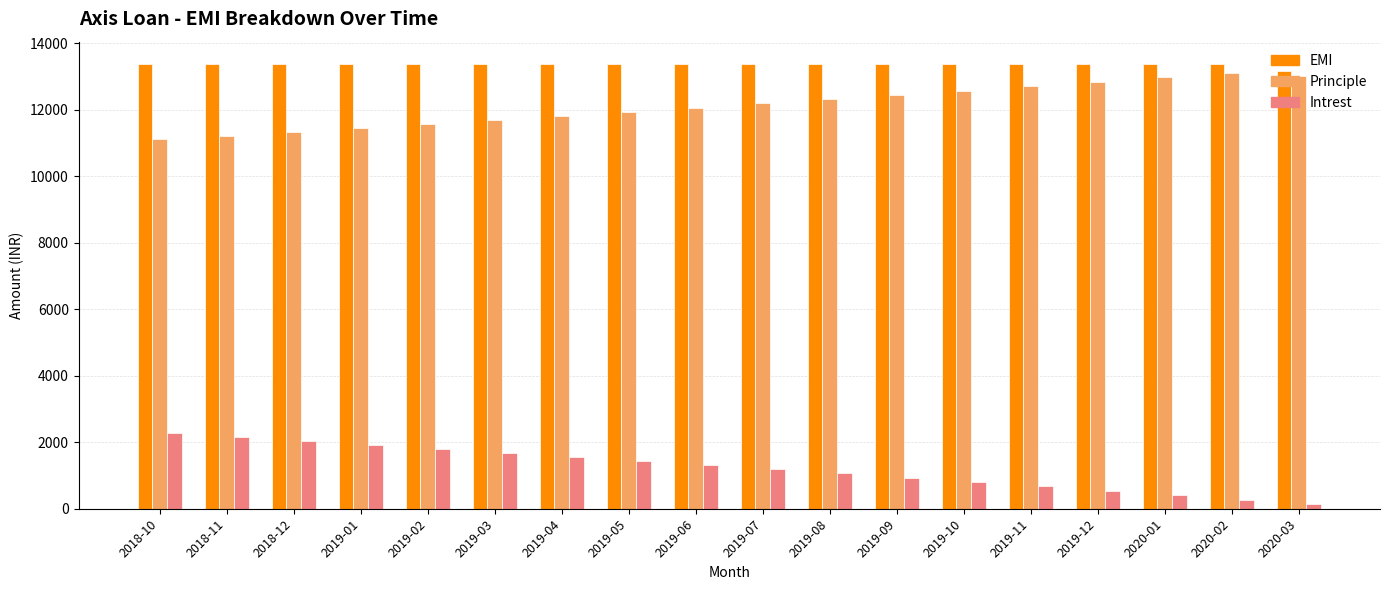

At 2019-11, list the series in order from largest to smallest.

EMI, Principle, Intrest